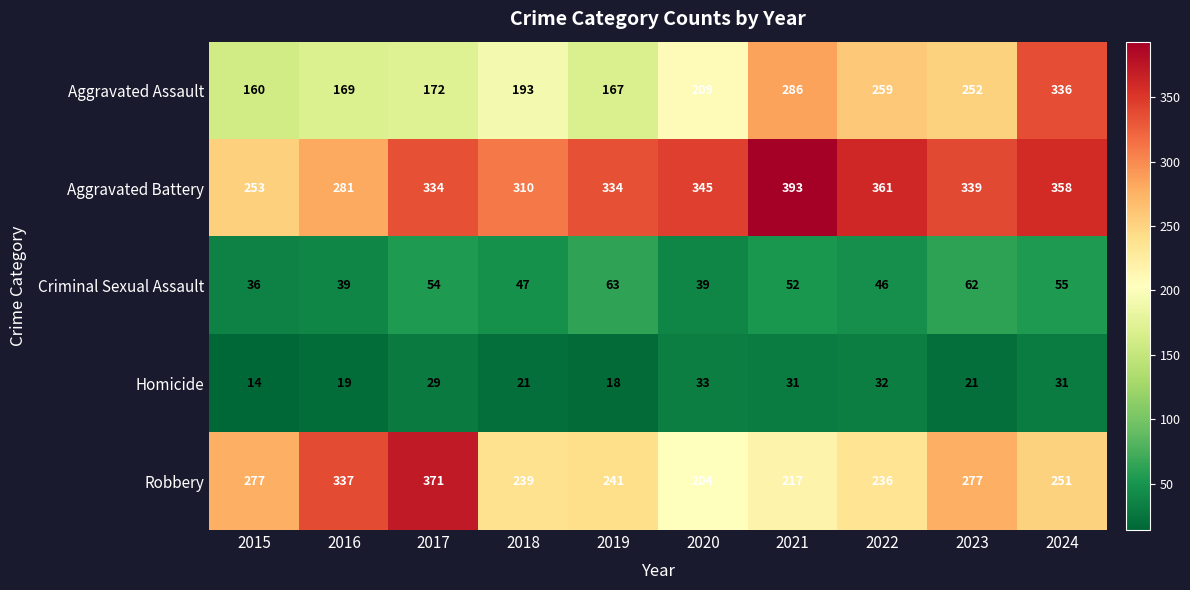

At which label is Criminal Sexual Assault closest to 49?

2018